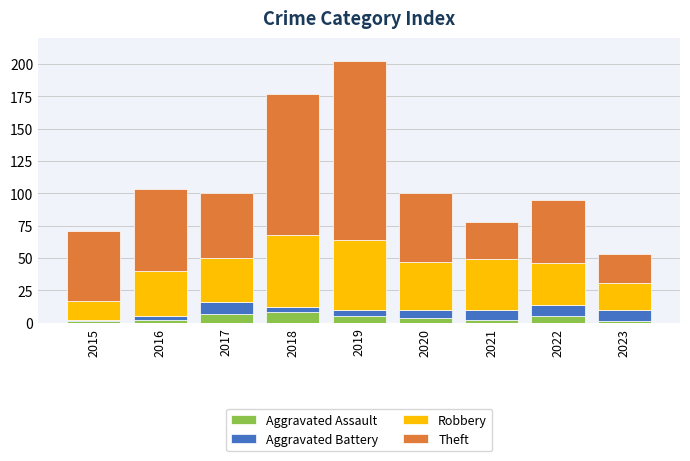

What is the difference between the maximum and second lowest values in the Aggravated Assault series?

7